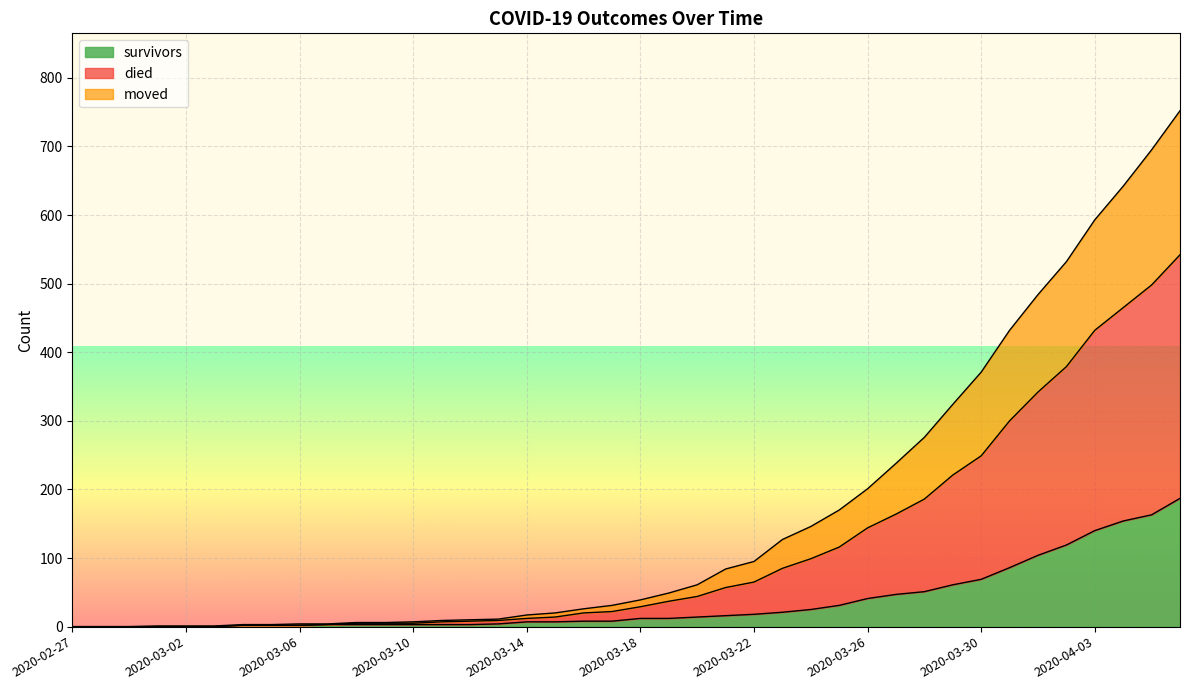

What position from the left is 2020-03-28?

31